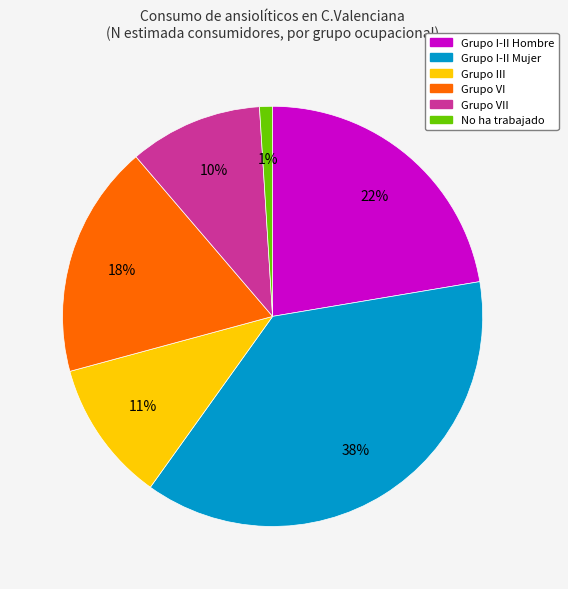

To the nearest percent, what is the average slice percentage?

17%